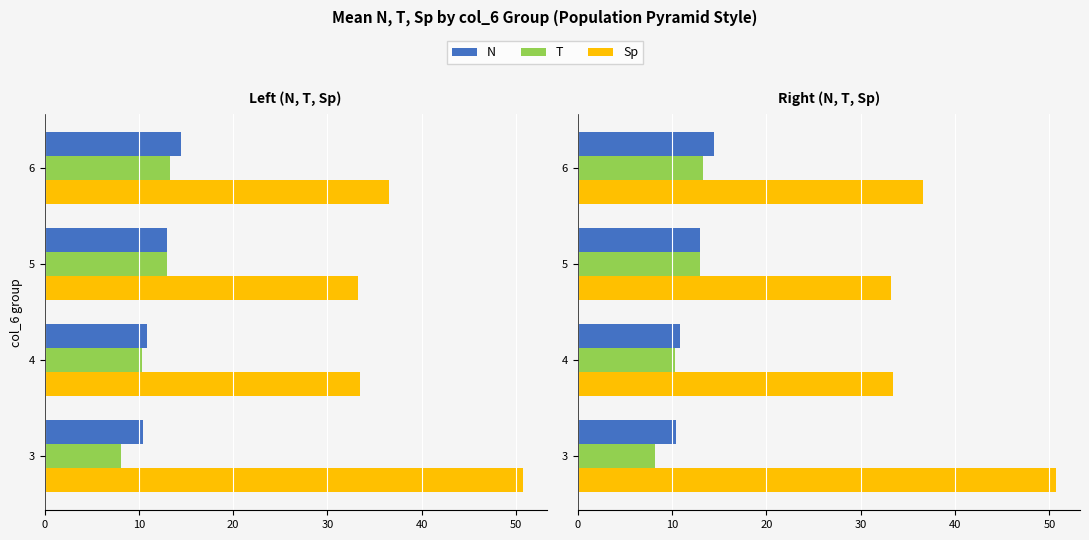

Is the value of N at 4 greater than the value of T at 5?

No